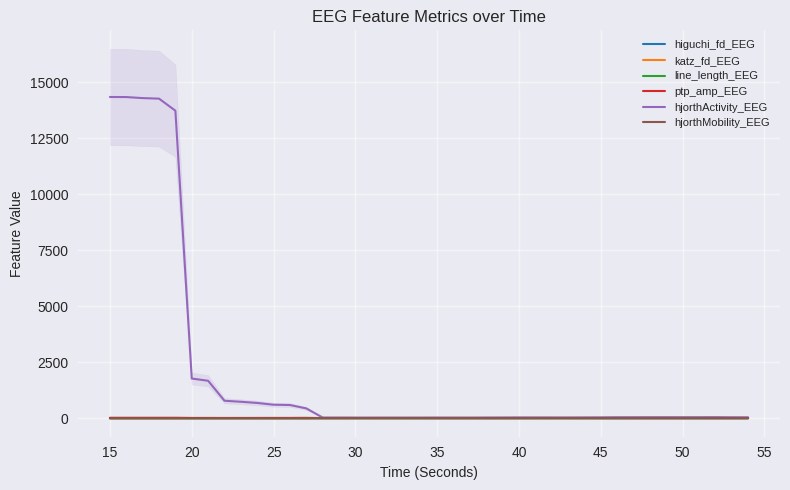

True or false: katz_fd_EEG and line_length_EEG intersect in this chart.

False